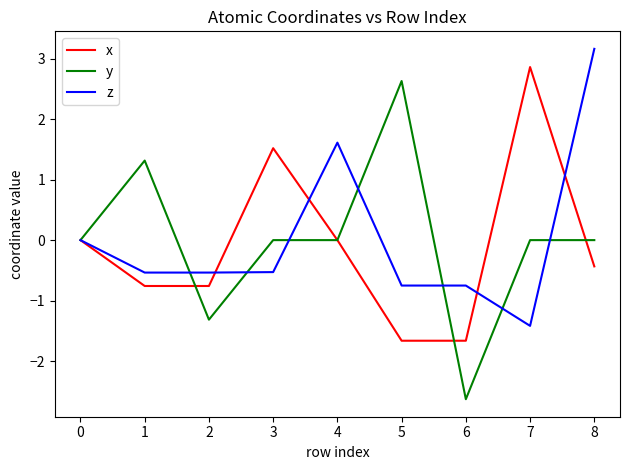

True or false: z and x cross at least once.

True